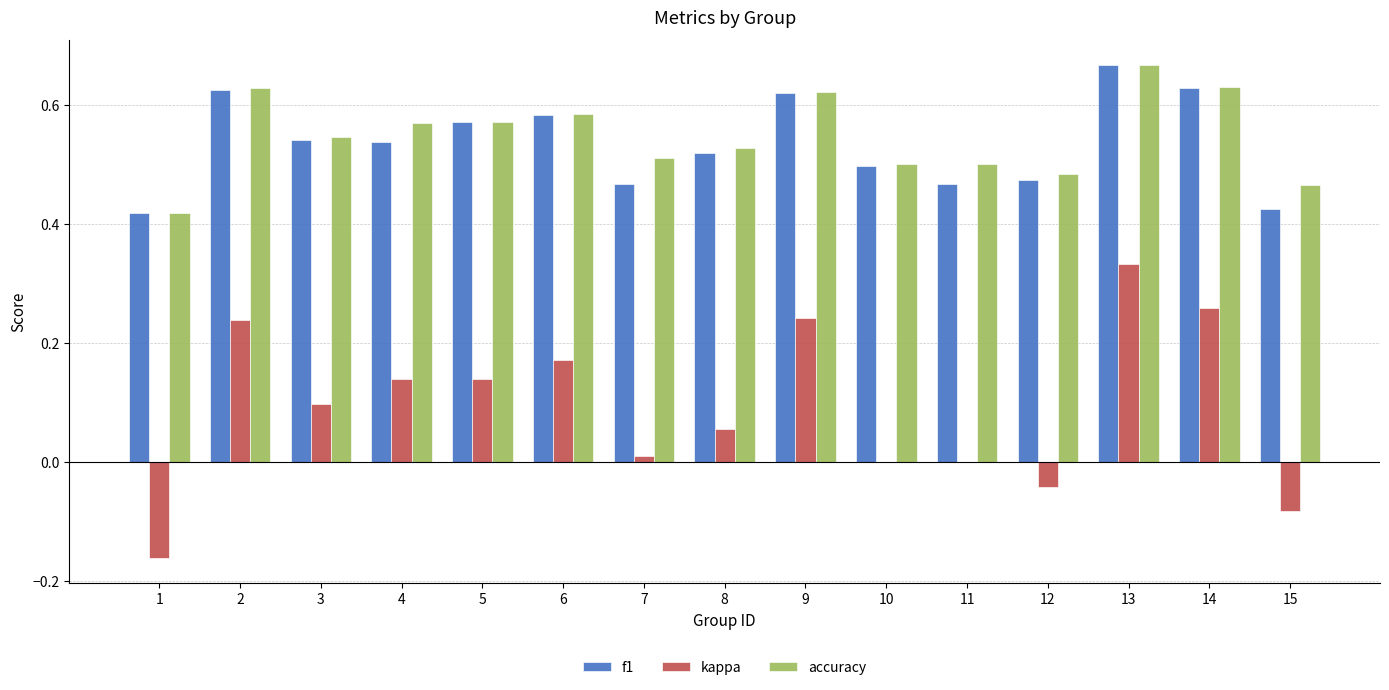

Which series changed the most between 9 and 15?

kappa